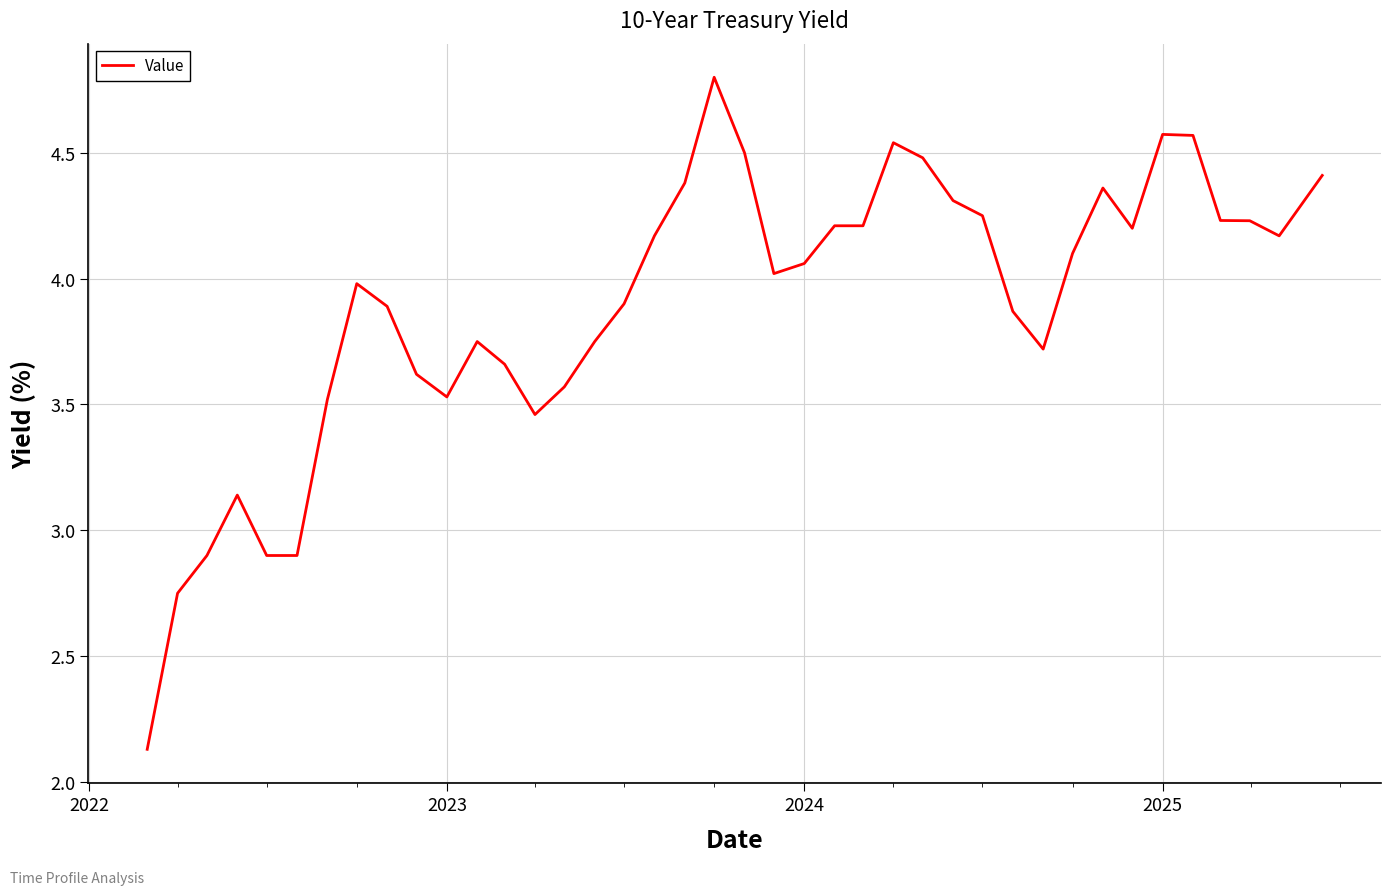

What is the difference between the maximum and minimum values?

2.7